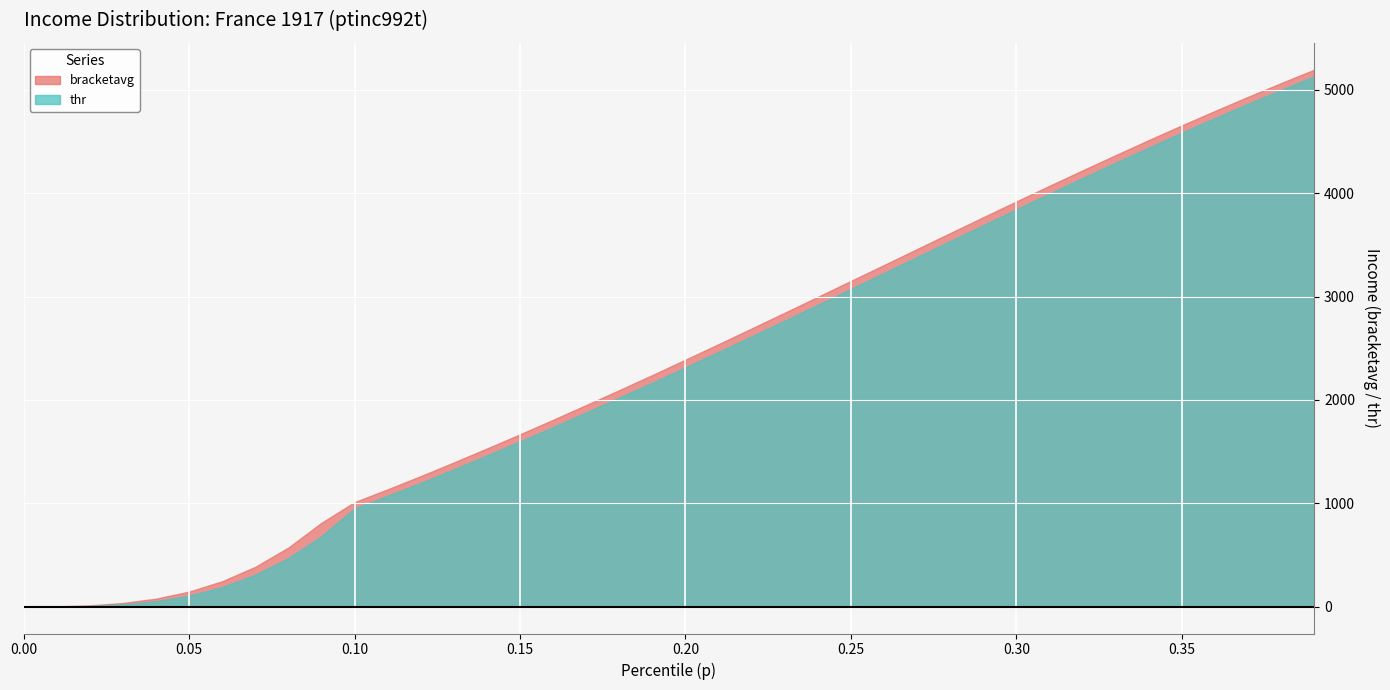

What is the difference between the second highest and second lowest values in the p series?

0.4